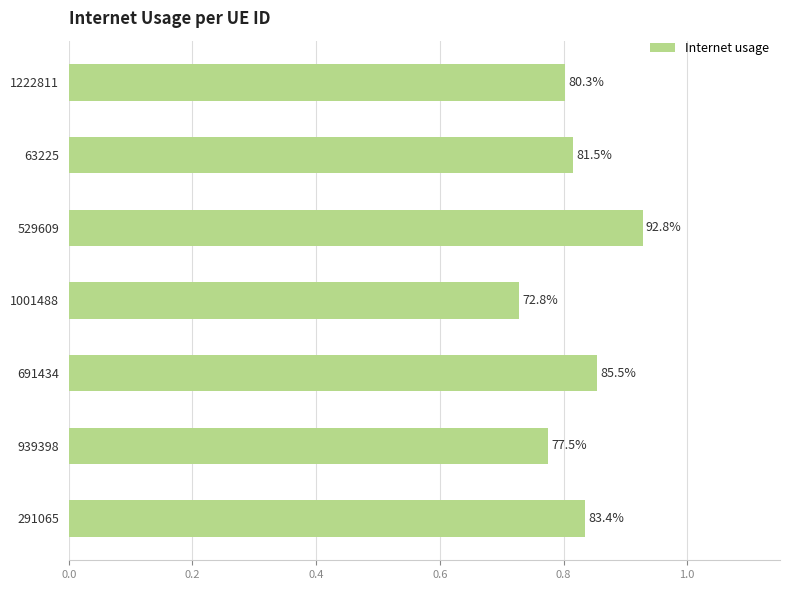

Are the bars horizontal?

Yes